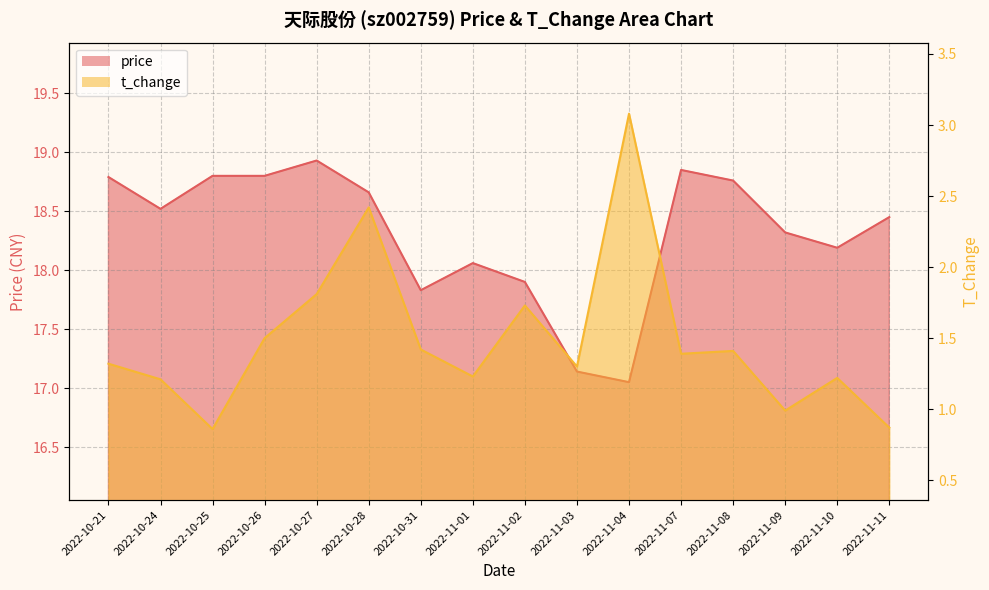

What is the label of the 1st point from the left?

2022-10-21